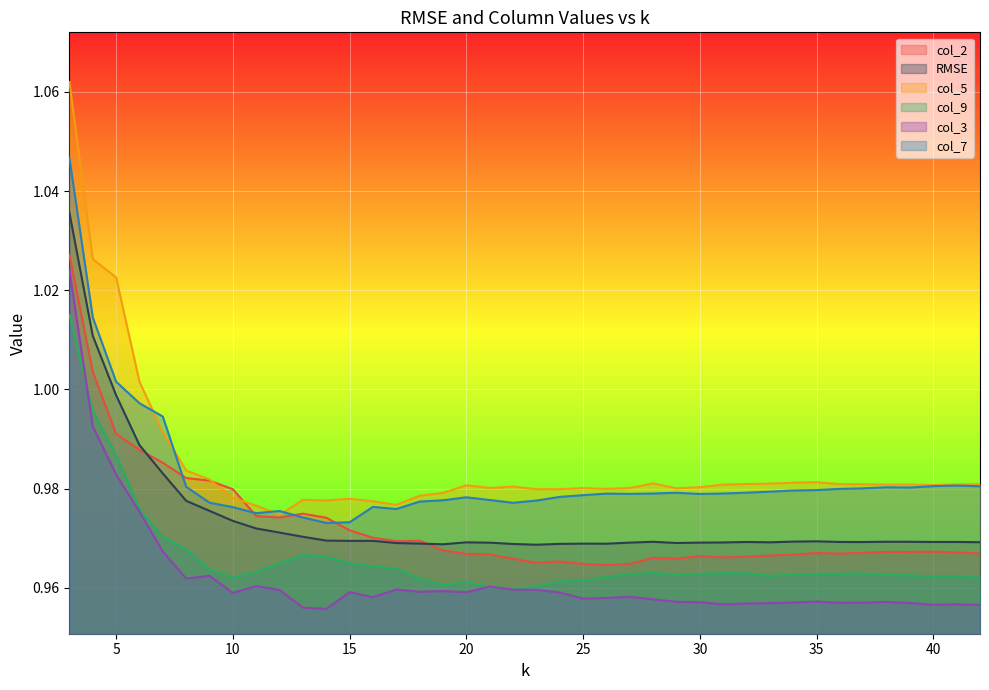

Reading left to right, list all the values displayed in this chart.

col_2: 1.0	1.0	1.0	1.0	1.0	1.0	1.0	1.0	1.0	1.0	1.0	1.0	1.0	1.0	1.0	1.0	1.0	1.0	1.0	1.0	1.0	1.0	1.0	1.0	1.0	1.0	1.0	1.0	1.0	1.0	1.0	1.0	1.0	1.0	1.0	1.0	1.0	1.0	1.0	1.0
RMSE: 1.0	1.0	1.0	1.0	1.0	1.0	1.0	1.0	1.0	1.0	1.0	1.0	1.0	1.0	1.0	1.0	1.0	1.0	1.0	1.0	1.0	1.0	1.0	1.0	1.0	1.0	1.0	1.0	1.0	1.0	1.0	1.0	1.0	1.0	1.0	1.0	1.0	1.0	1.0	1.0
col_5: 1.1	1.0	1.0	1.0	1.0	1.0	1.0	1.0	1.0	1.0	1.0	1.0	1.0	1.0	1.0	1.0	1.0	1.0	1.0	1.0	1.0	1.0	1.0	1.0	1.0	1.0	1.0	1.0	1.0	1.0	1.0	1.0	1.0	1.0	1.0	1.0	1.0	1.0	1.0	1.0
col_9: 1.0	1.0	1.0	1.0	1.0	1.0	1.0	1.0	1.0	1.0	1.0	1.0	1.0	1.0	1.0	1.0	1.0	1.0	1.0	1.0	1.0	1.0	1.0	1.0	1.0	1.0	1.0	1.0	1.0	1.0	1.0	1.0	1.0	1.0	1.0	1.0	1.0	1.0	1.0	1.0
col_3: 1.0	1.0	1.0	1.0	1.0	1.0	1.0	1.0	1.0	1.0	1.0	1.0	1.0	1.0	1.0	1.0	1.0	1.0	1.0	1.0	1.0	1.0	1.0	1.0	1.0	1.0	1.0	1.0	1.0	1.0	1.0	1.0	1.0	1.0	1.0	1.0	1.0	1.0	1.0	1.0
col_7: 1.0	1.0	1.0	1.0	1.0	1.0	1.0	1.0	1.0	1.0	1.0	1.0	1.0	1.0	1.0	1.0	1.0	1.0	1.0	1.0	1.0	1.0	1.0	1.0	1.0	1.0	1.0	1.0	1.0	1.0	1.0	1.0	1.0	1.0	1.0	1.0	1.0	1.0	1.0	1.0